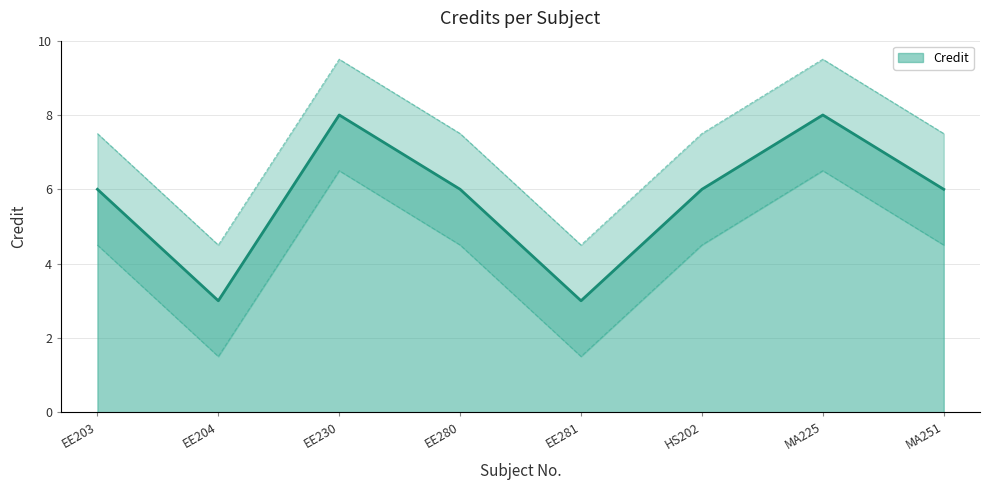

The value at EE281 is 4. True or false?

False